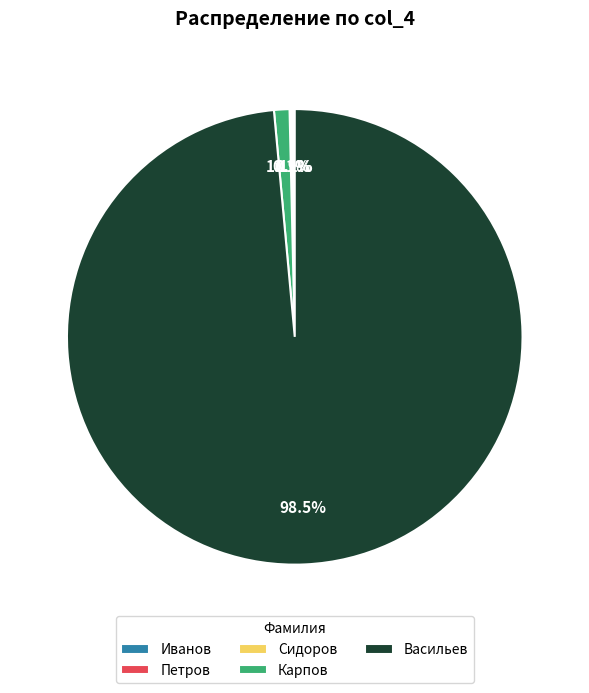

Which category accounts for the majority?

Васильев